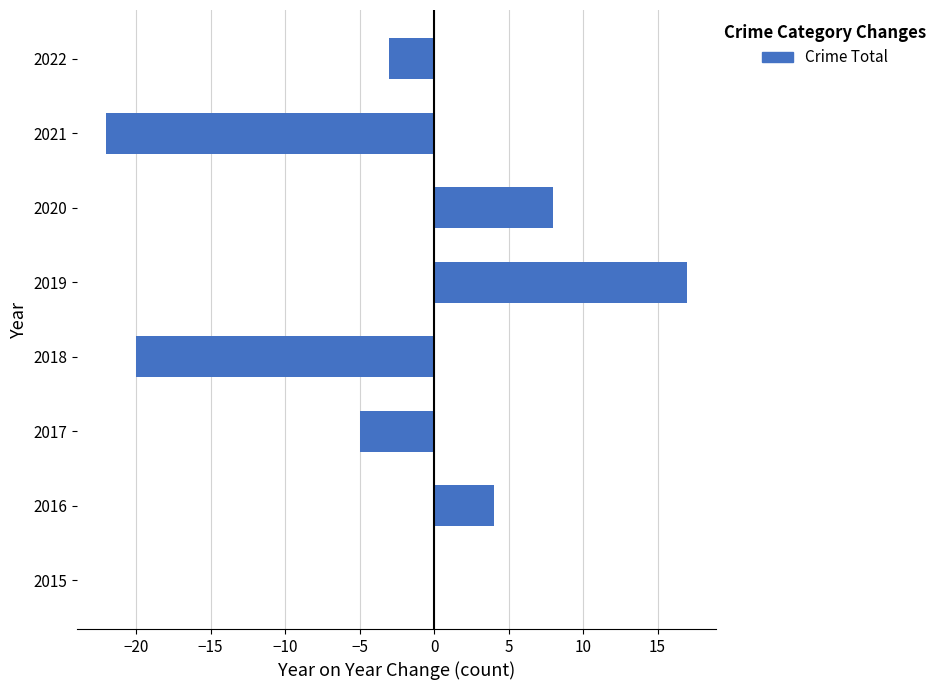

Which has a higher value, 2015 or 2019?

2019